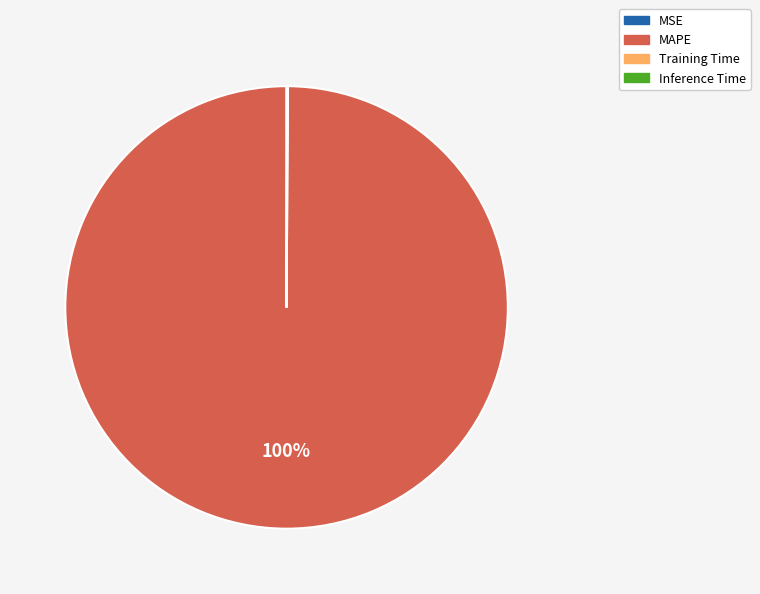

To the nearest percent, what percentage of the pie is MAPE?

100%